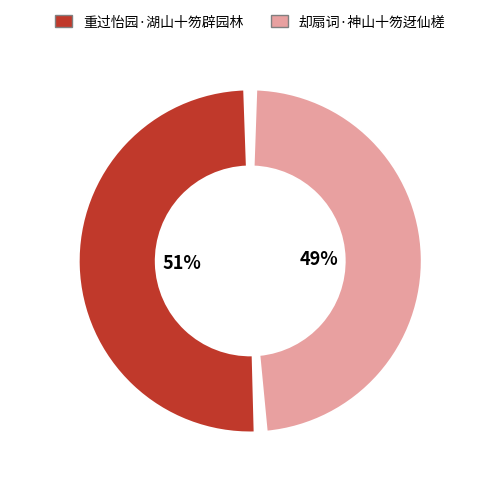

Is there a majority slice in this chart?

Yes